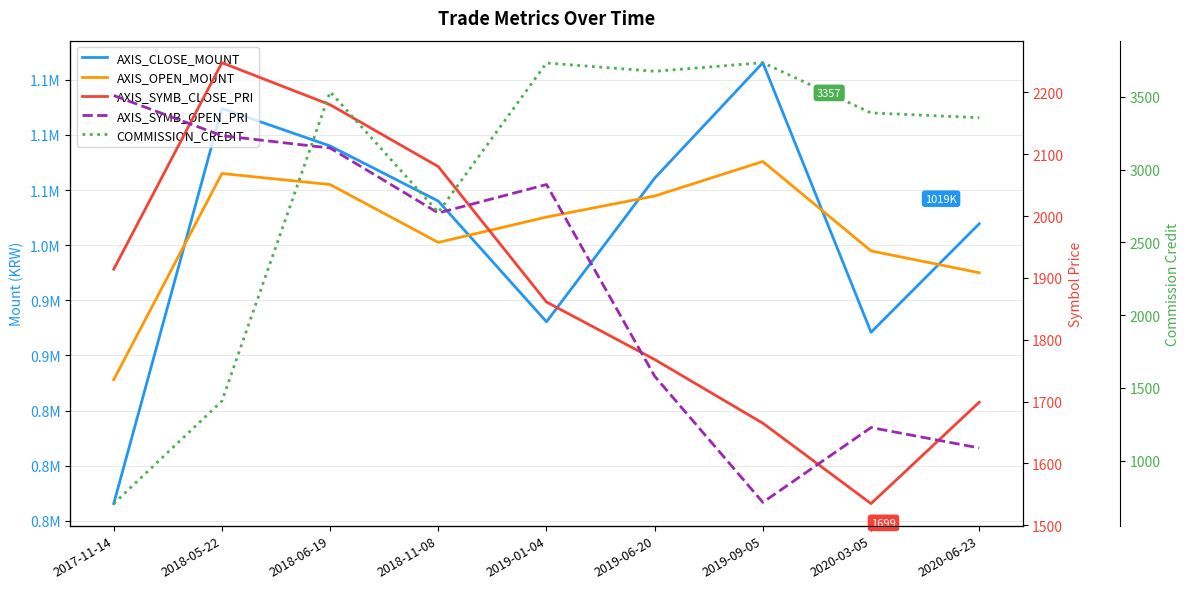

True or false: AXIS_CLOSE_MOUNT and AXIS_SYMB_OPEN_PRI intersect in this chart.

False